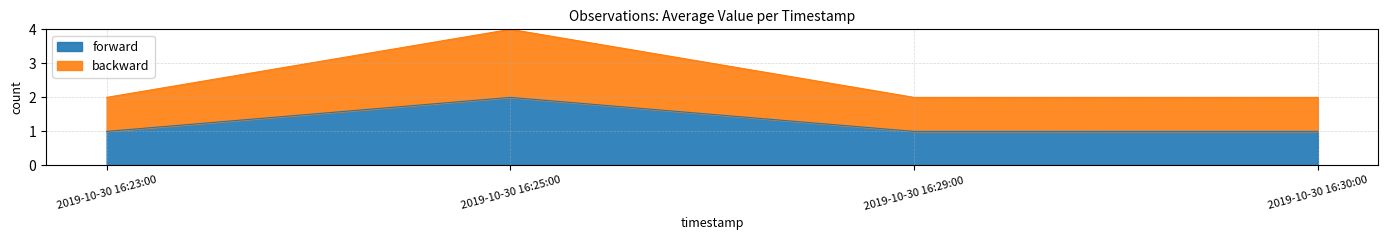

What are all the series names shown in the legend?

forward, backward